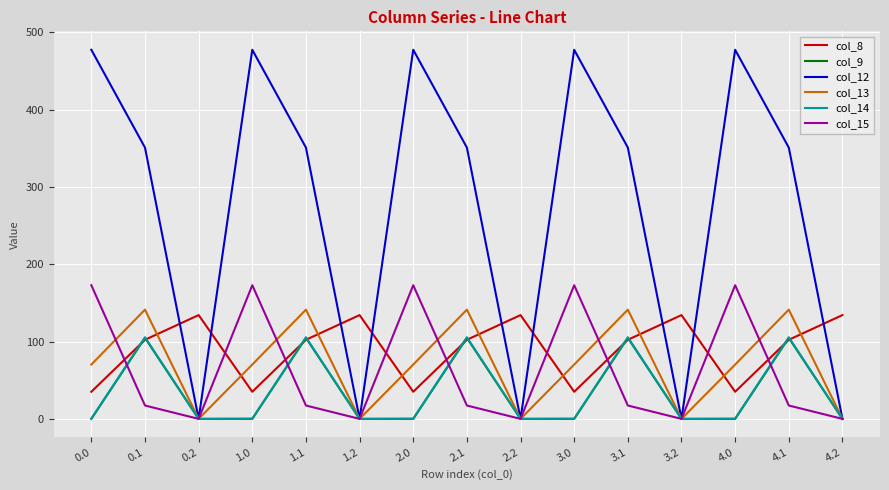

At which category does col_12 reach its first local peak?

1.0